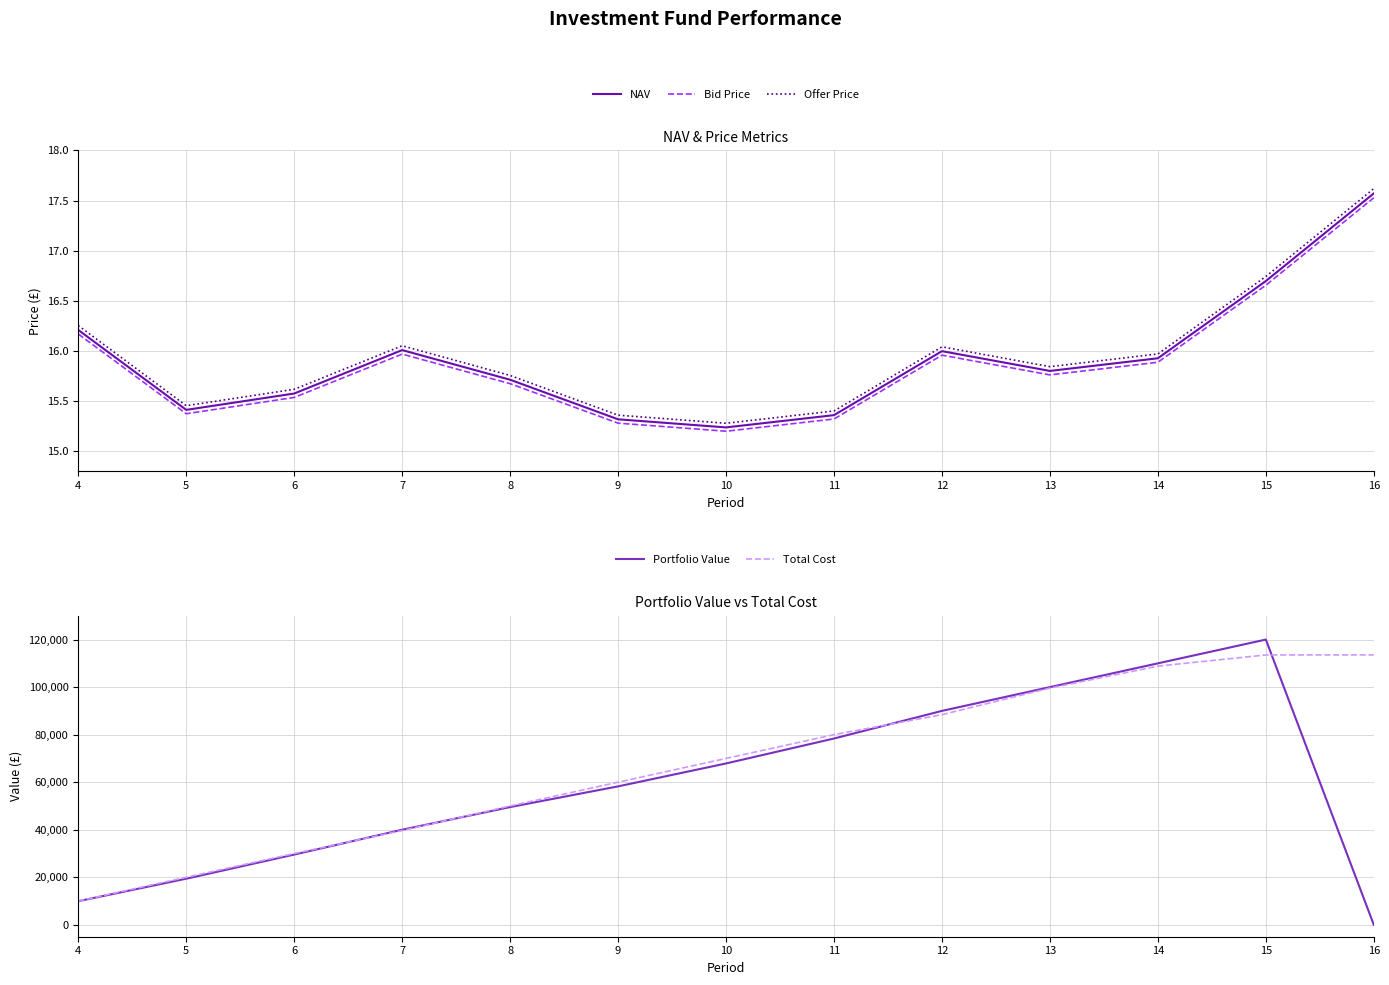

True or false: Bid Price and NAV intersect in this chart.

False